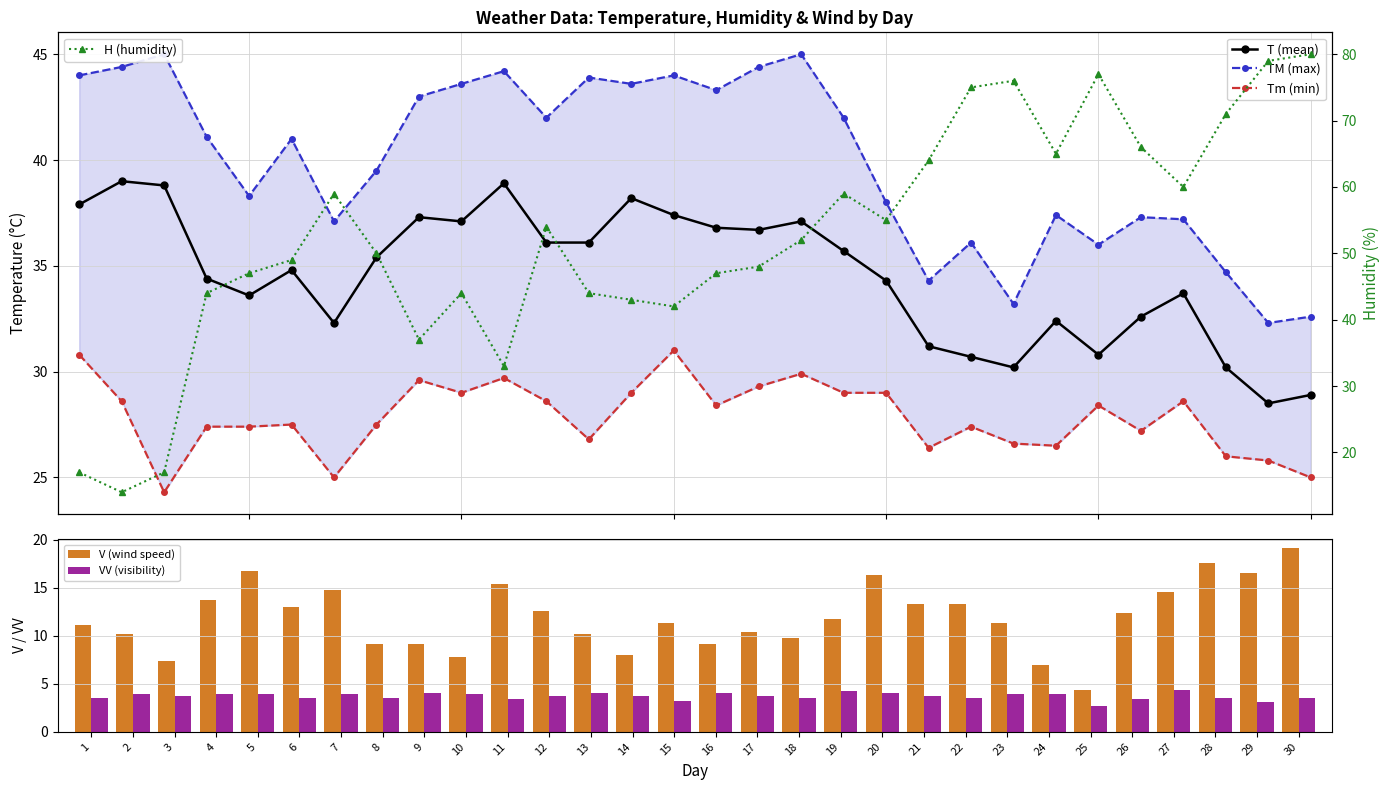

Where is V (wind speed) nearest to the value 11?

1